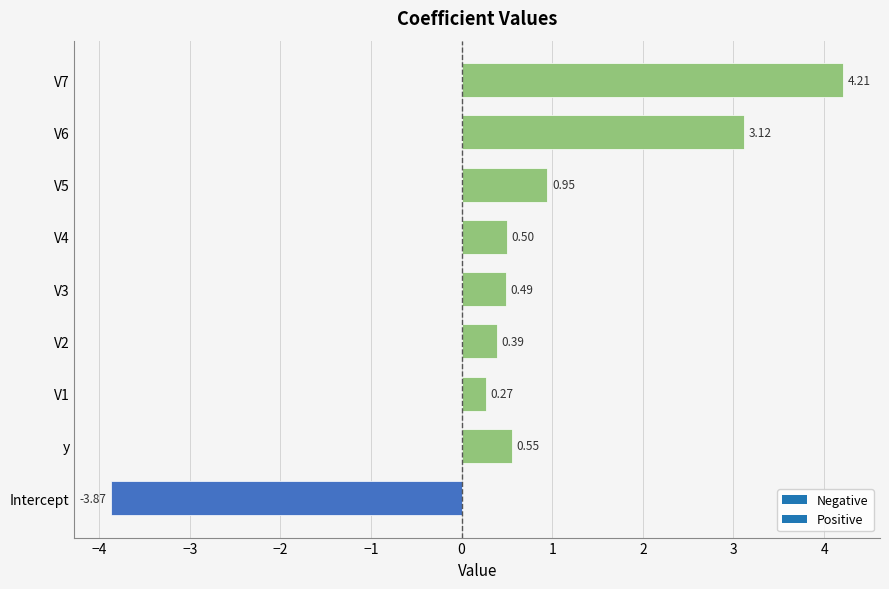

List the labels in order of value, smallest first.

Intercept, V1, V2, V3, V4, y, V5, V6, V7